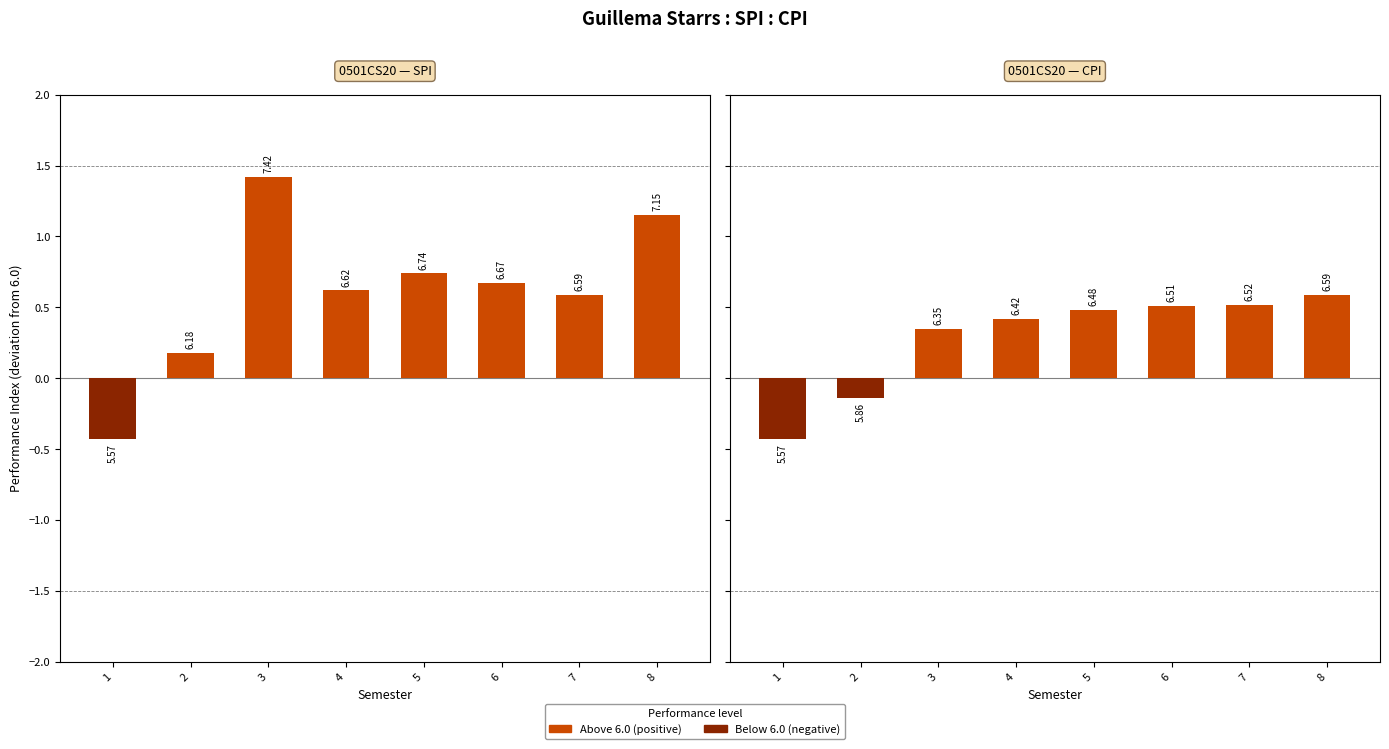

At how many categories does at least one series exceed 0?

7